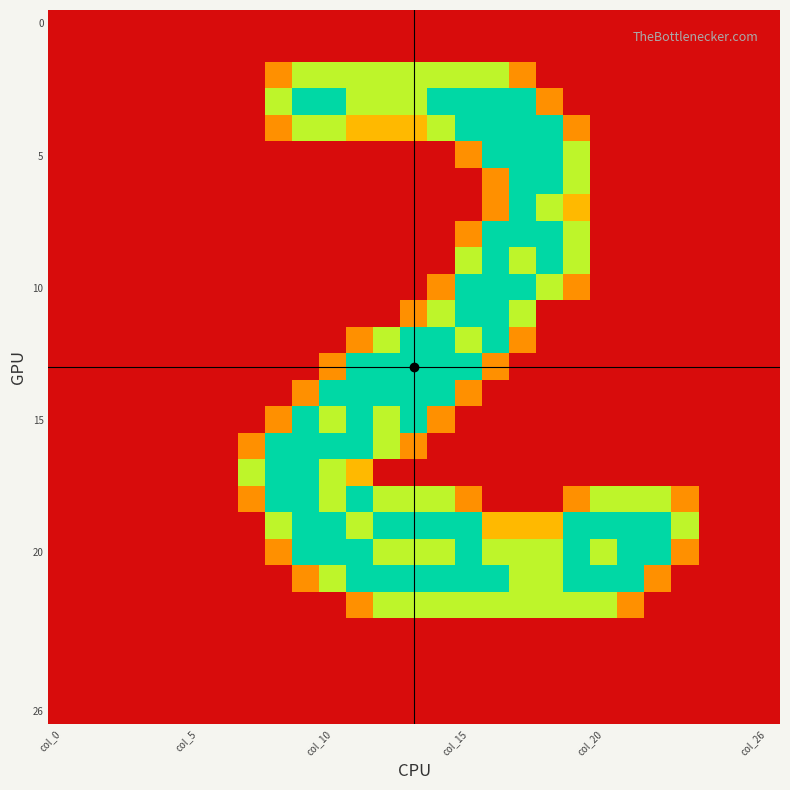

Count the number of categories in the chart.

27